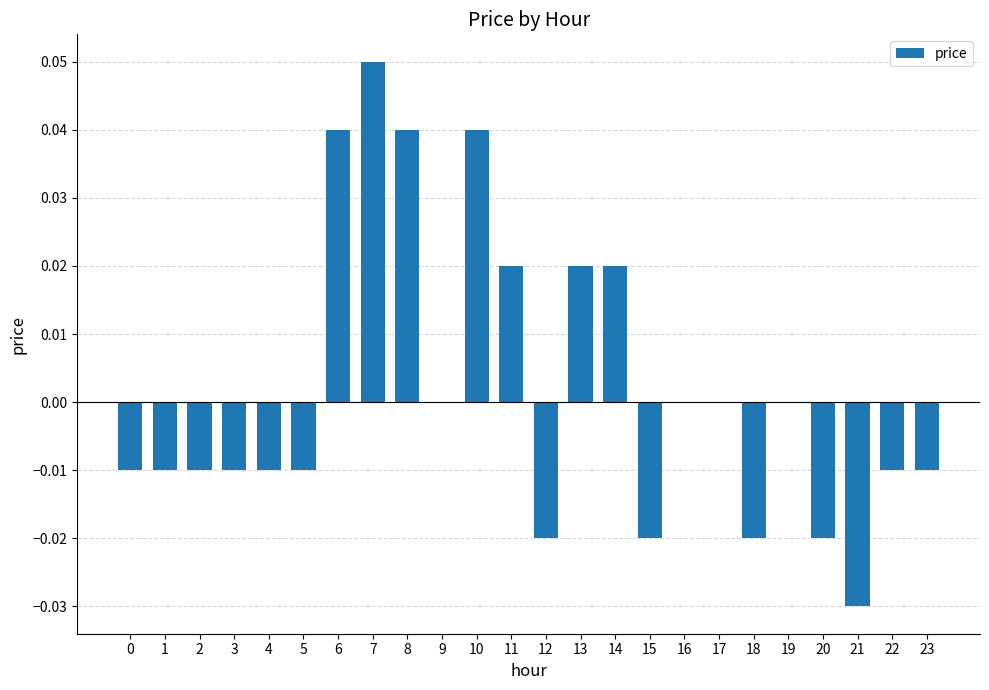

Which label corresponds to the largest value in the chart?

7